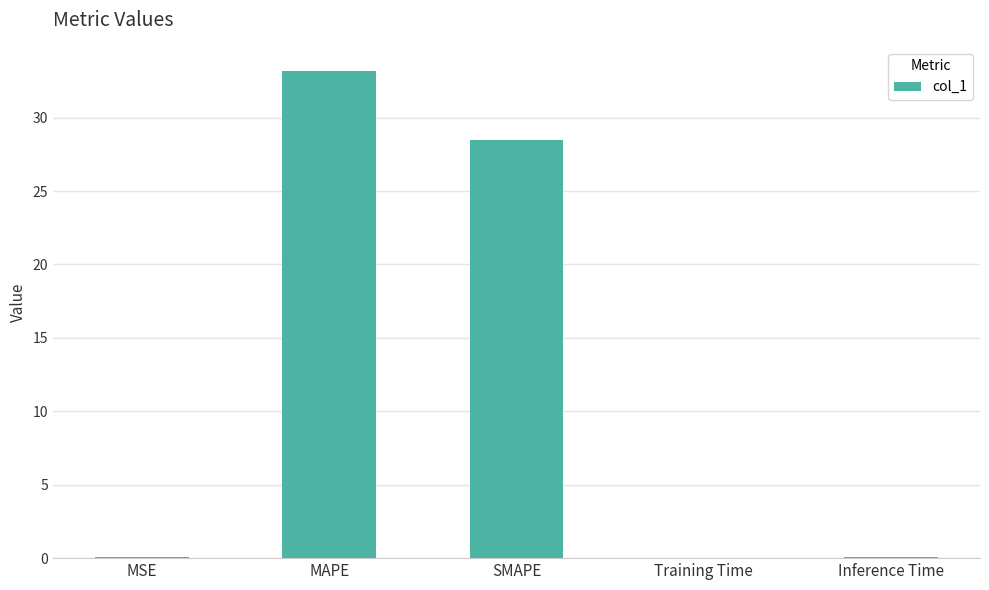

Are the bars horizontal?

No